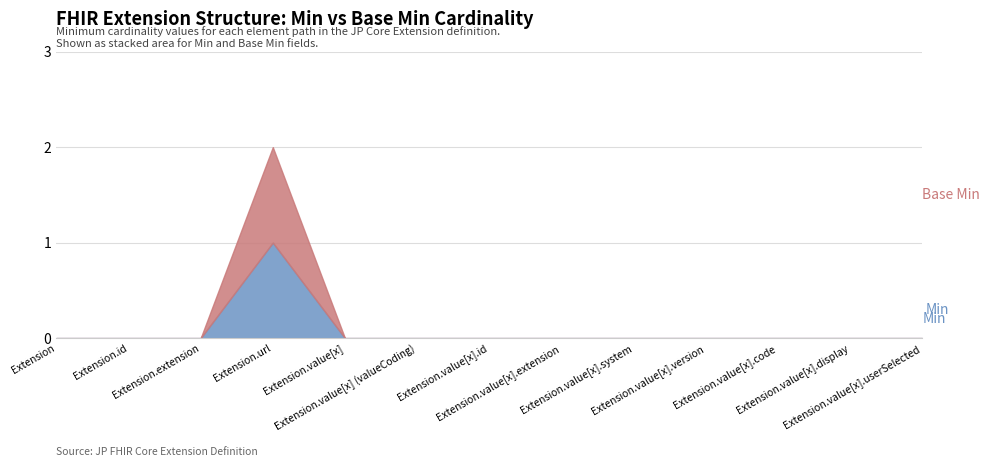

What is the label of the 3rd point from the right?

Extension.value[x].code